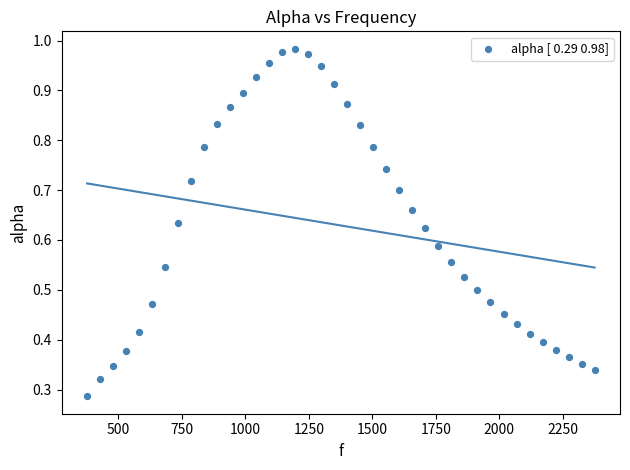

What is the range of X values (max minus min)?

1998.3